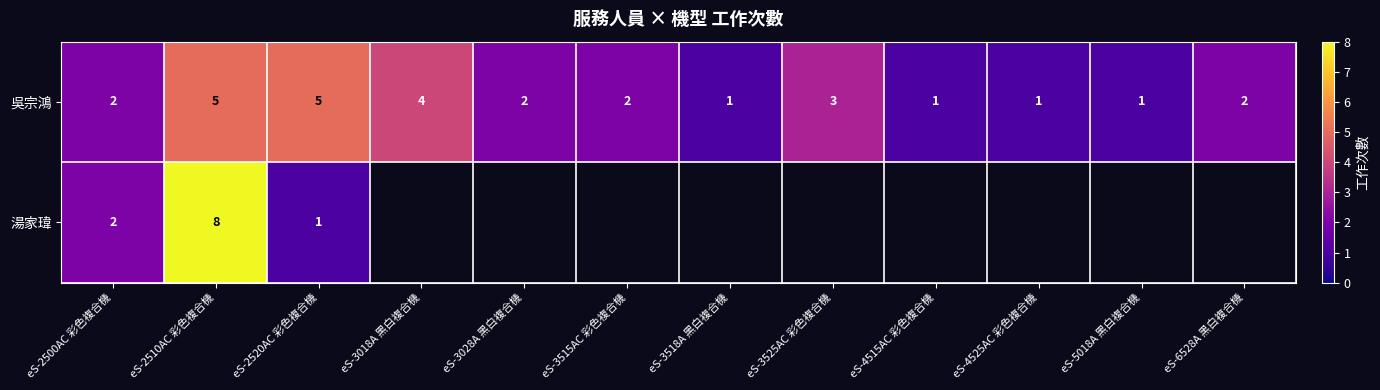

How many series are shown in this chart?

2